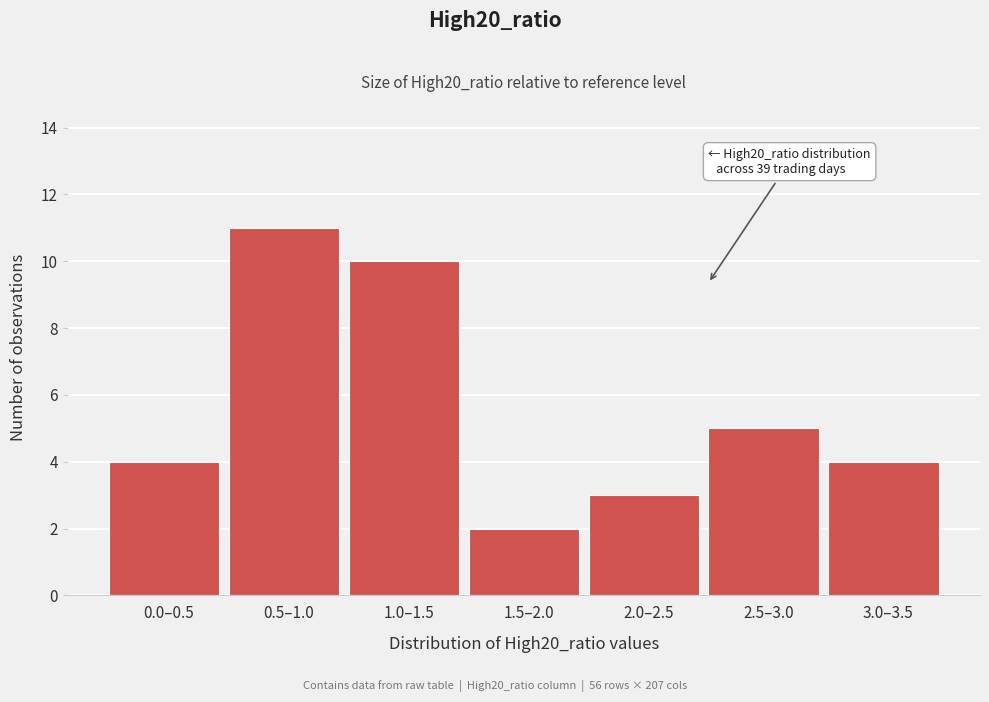

Reading right to left, list all the values displayed in this chart.

4	5	3	2	10	11	4